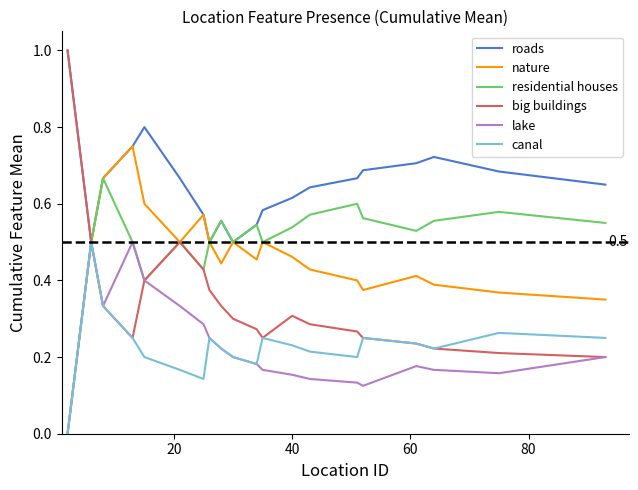

Which series has the largest total across all categories?

roads